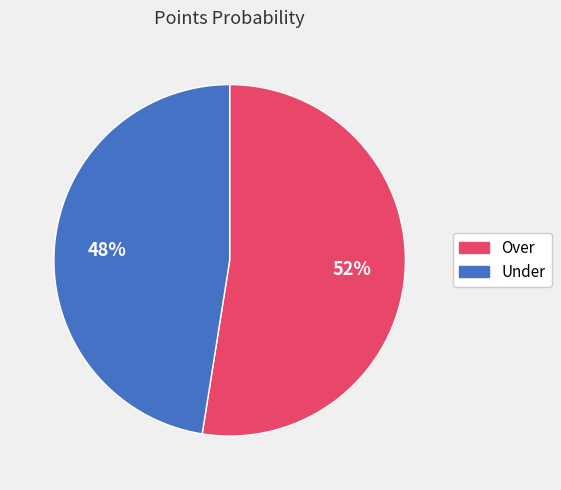

Is there a majority slice in this chart?

Yes